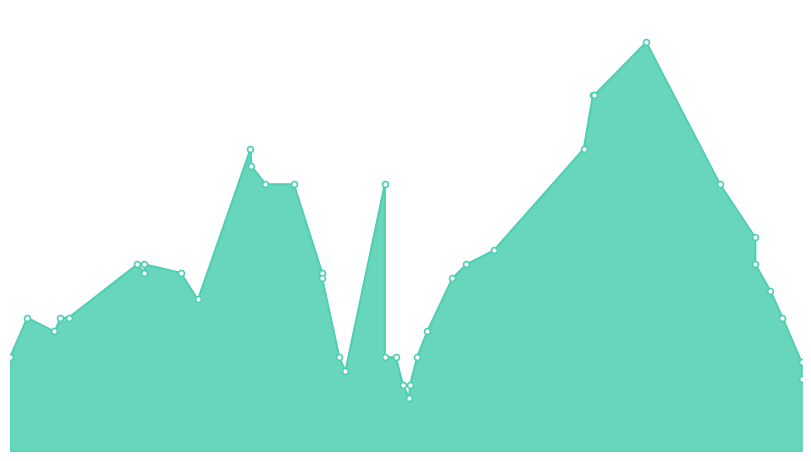

What is the change in value from 2021-12-31 to 2022-07-07?

+271